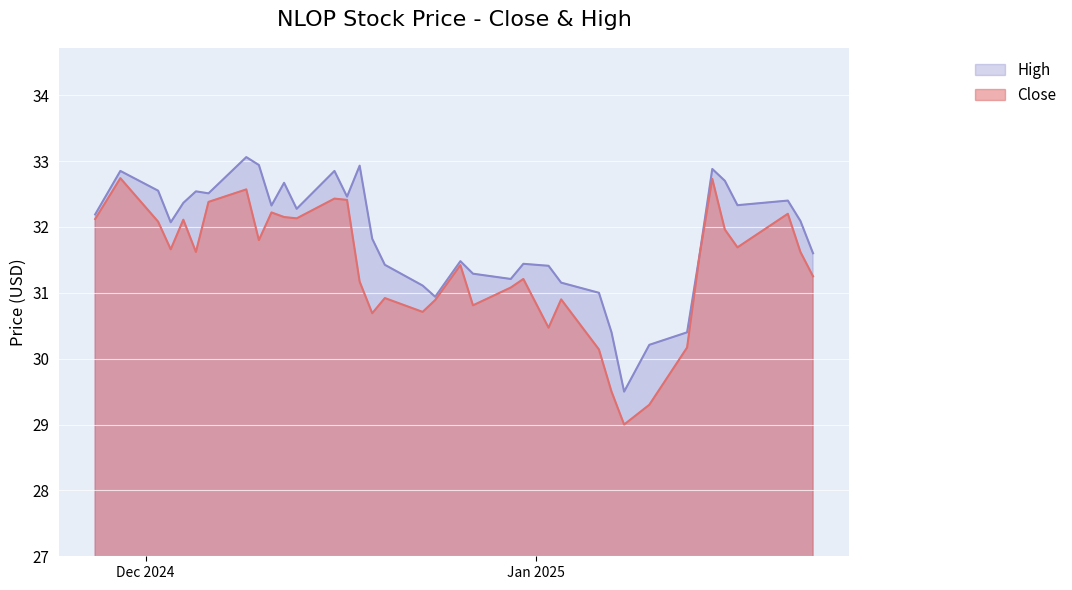

List the series in order of their peak value, highest first.

High, Close